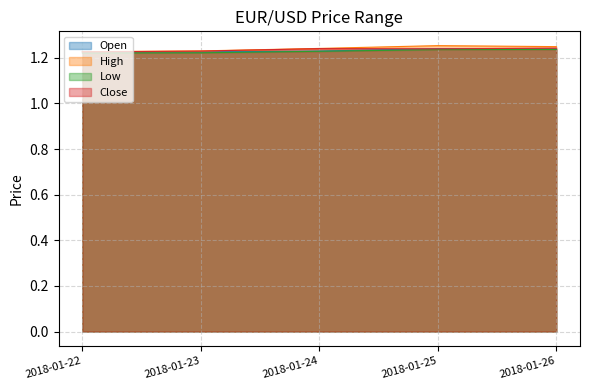

Reading left to right, list all the values displayed in this chart.

Open: 2018-01-22=1.2	2018-01-23=1.2	2018-01-24=1.2	2018-01-25=1.2	2018-01-26=1.2
High: 2018-01-22=1.2	2018-01-23=1.2	2018-01-24=1.2	2018-01-25=1.3	2018-01-26=1.2
Low: 2018-01-22=1.2	2018-01-23=1.2	2018-01-24=1.2	2018-01-25=1.2	2018-01-26=1.2
Close: 2018-01-22=1.2	2018-01-23=1.2	2018-01-24=1.2	2018-01-25=1.2	2018-01-26=1.2